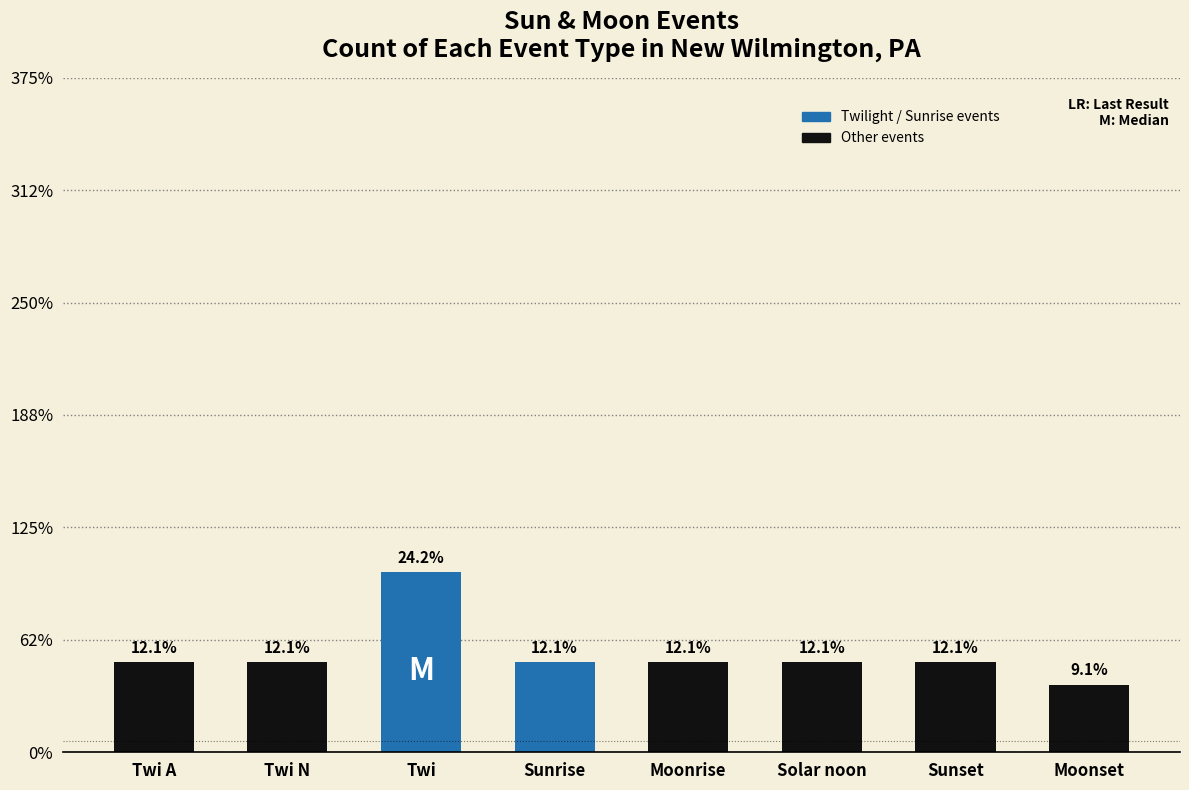

Are the bars grouped side by side (vs. stacked)?

No